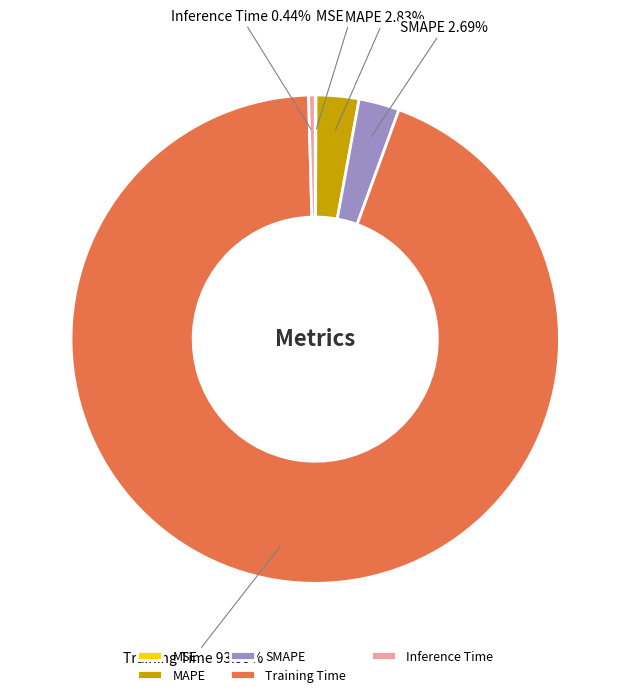

Which has a higher value, SMAPE or Inference Time?

SMAPE